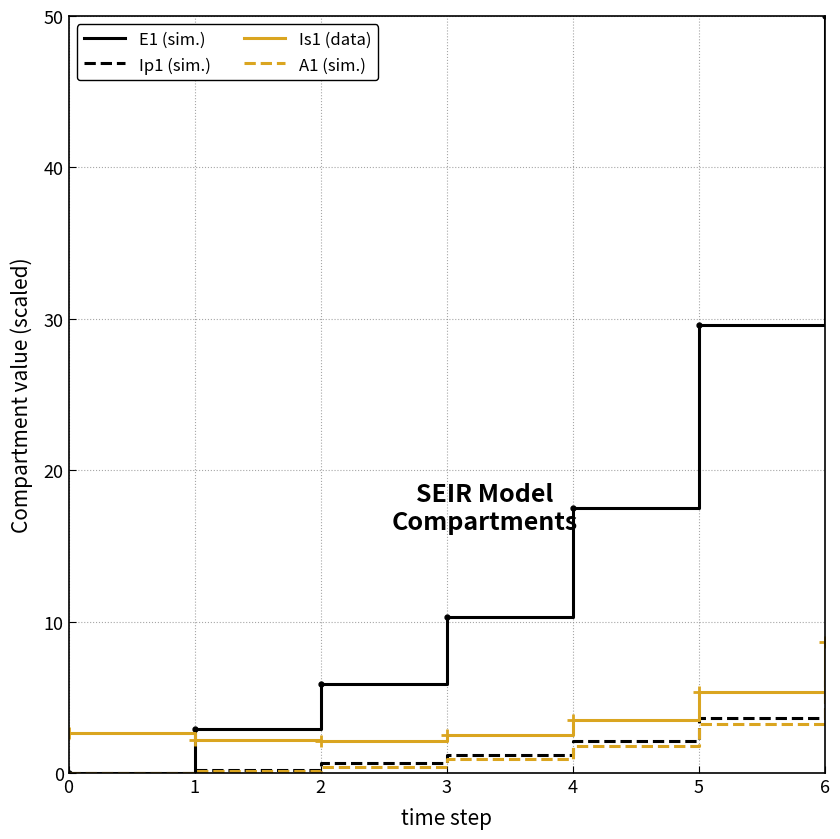

Rank the series by their maximum value, from highest to lowest.

E1 (sim.), Is1 (data), Ip1 (sim.), A1 (sim.)